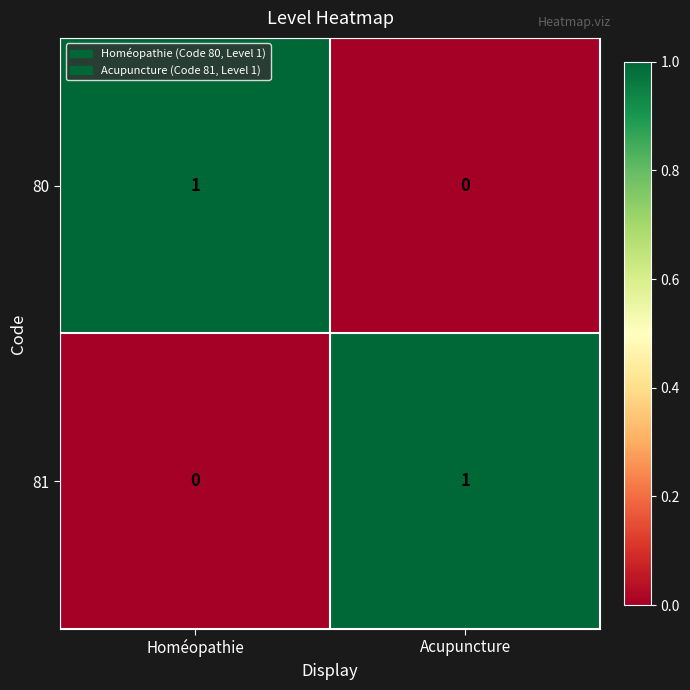

How many data points does each series have?

2